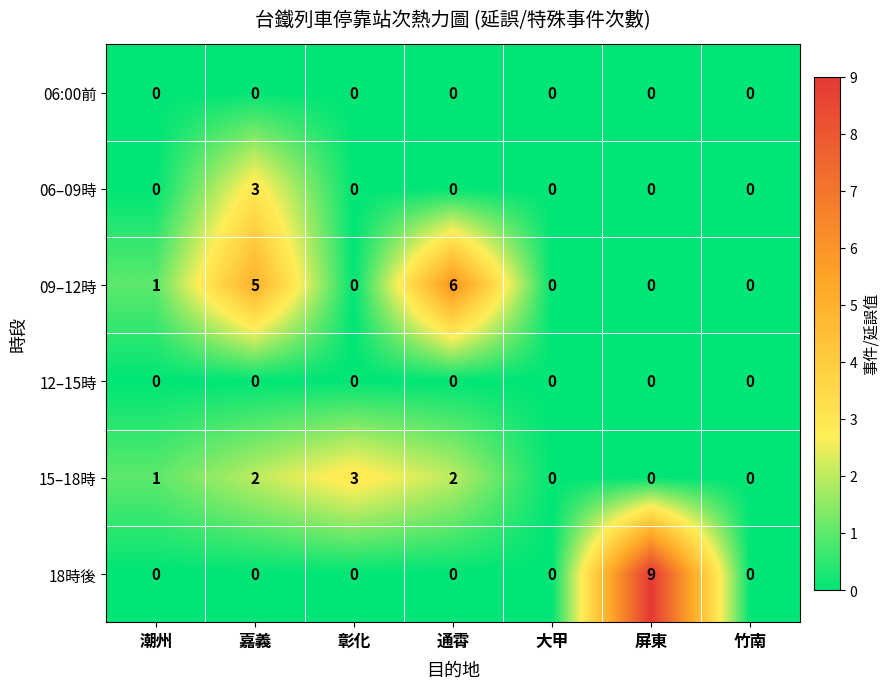

The value of 12–15時 at 潮州 is 0. True or false?

True